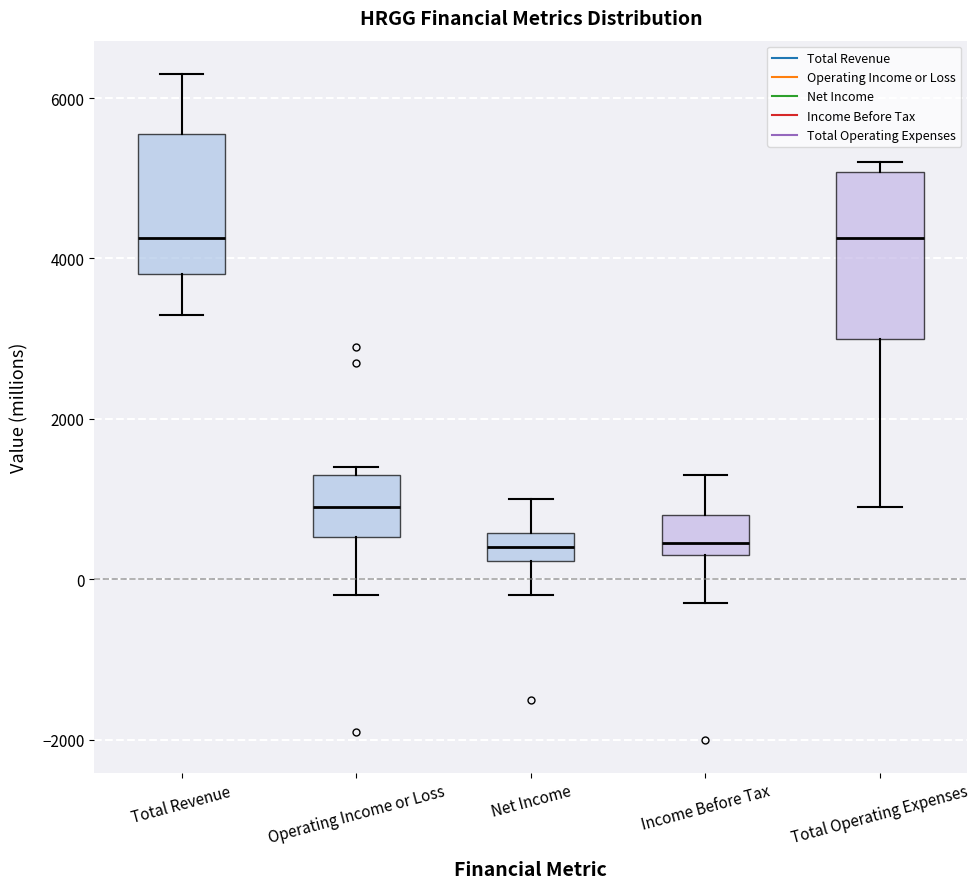

Reading left to right, transcribe this box plot: for each box, give where its median line is, the range the box spans, and where its two whiskers end, as read against the y-axis. The values are not printed on the chart, so give them approximately, as read against the axis.

Total Revenue: median 4200, box 3800 to 5600, whiskers 3400 to 6400
Operating Income or Loss: median 1000, box 600 to 1400, whiskers -200 to 1400 (just above the box's upper edge)
Net Income: median 400, box 200 to 600, whiskers -200 to 1000
Income Before Tax: median 400 (just above the box's lower edge), box 400 to 800, whiskers -200 to 1400
Total Operating Expenses: median 4200, box 3000 to 5000, whiskers 1000 to 5200